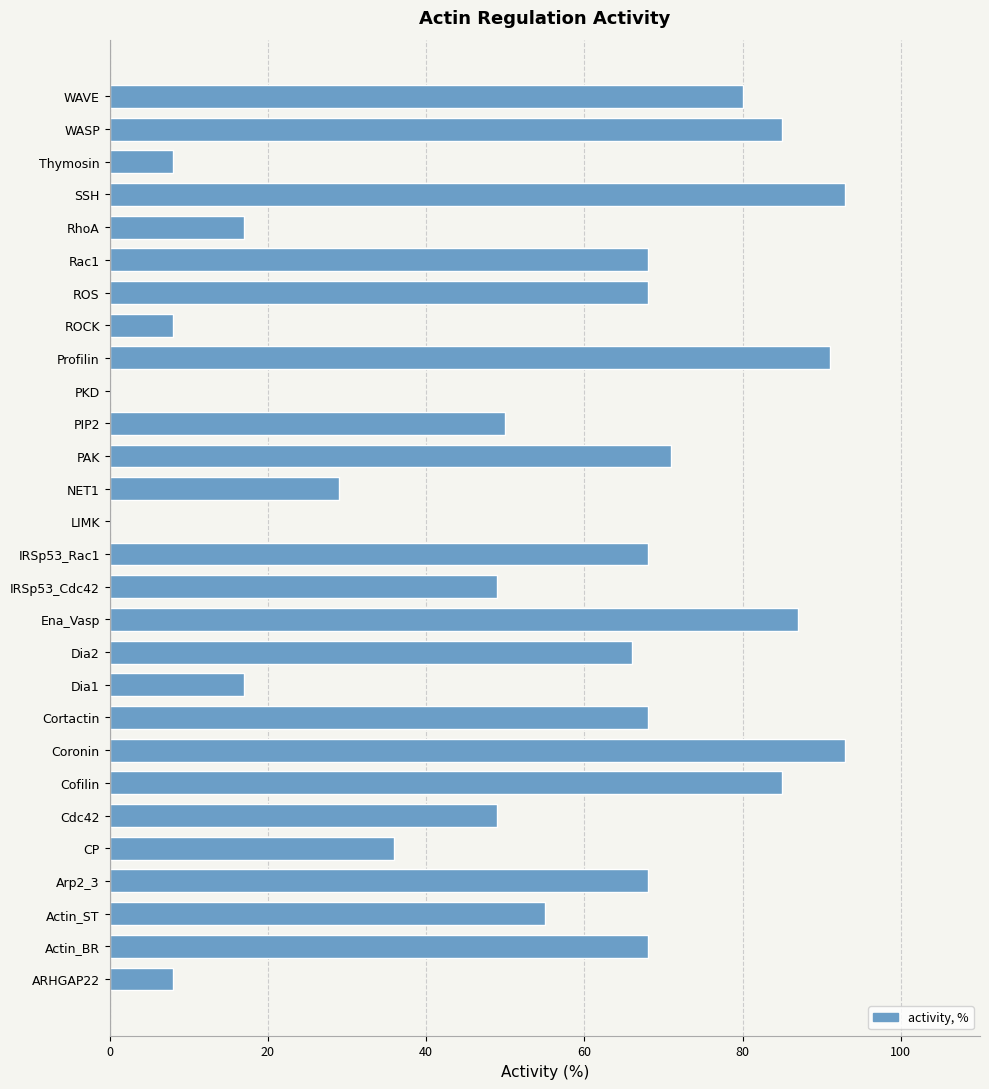

What is the change in value from Coronin to ROCK?

-85